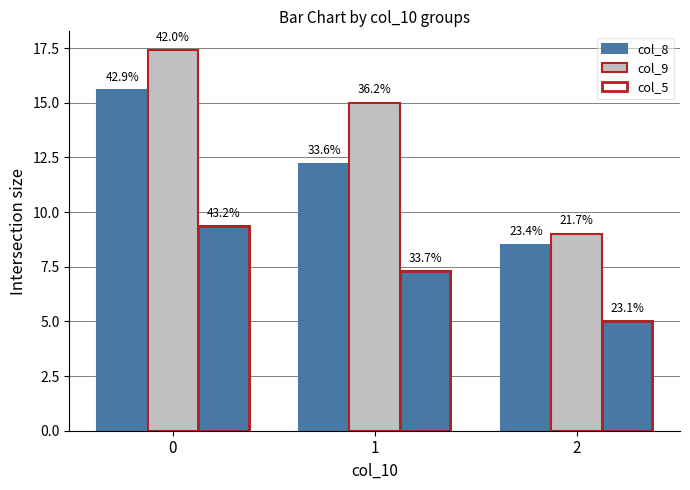

True or false: col_9 has a value of 21.2 at 1.

False